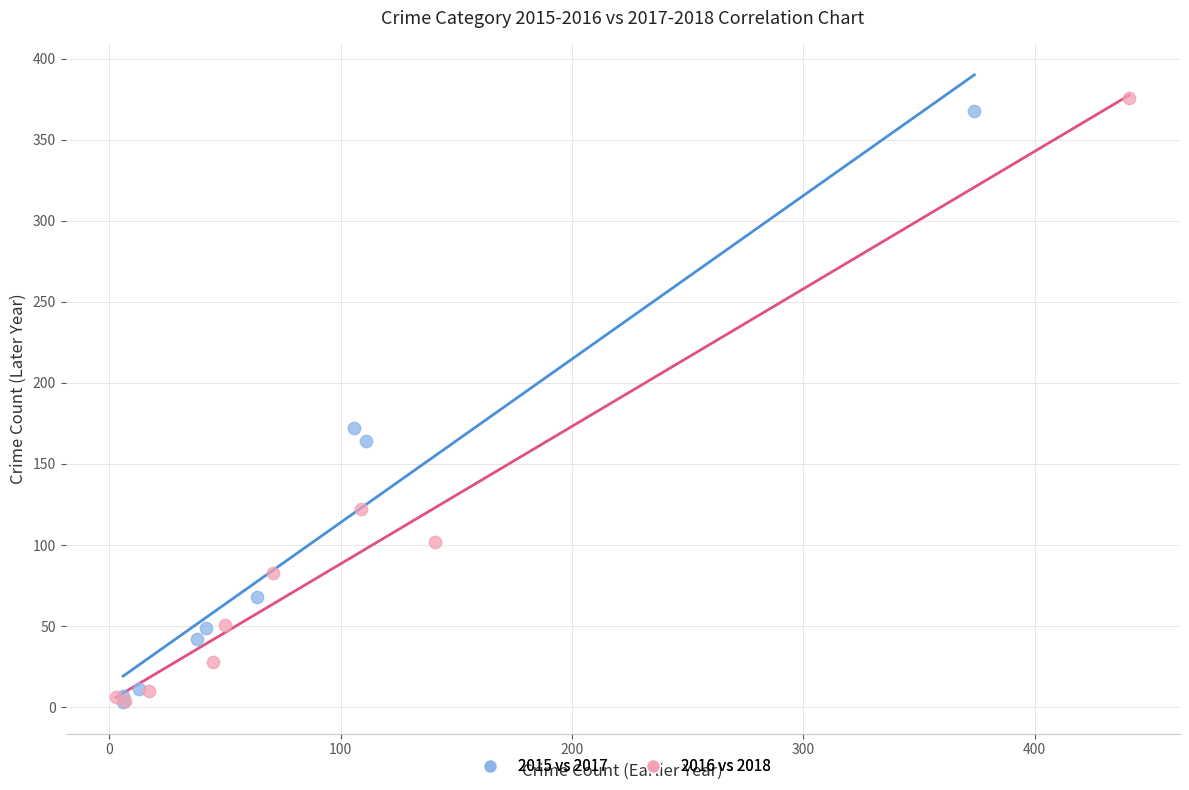

What are all the series names shown in the legend?

2015 vs 2017, 2016 vs 2018